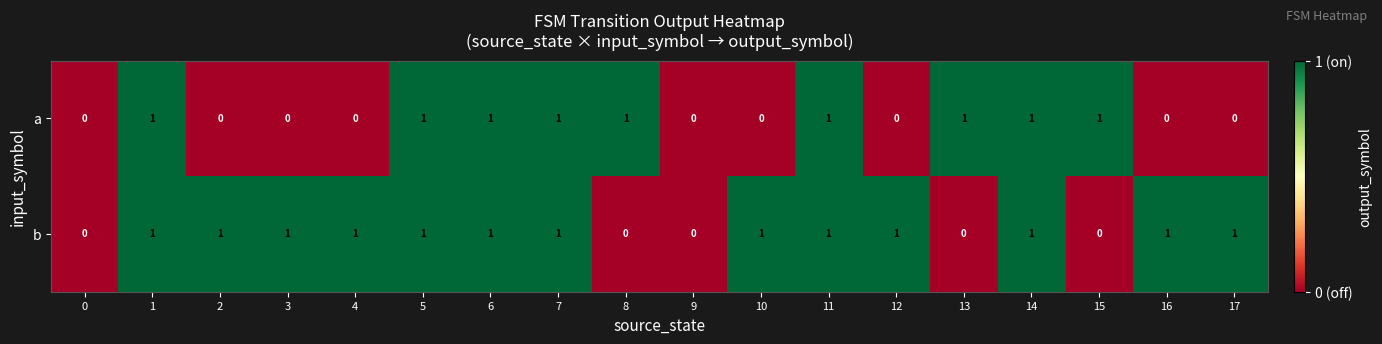

Between 1 and 13, which series saw the biggest shift?

b